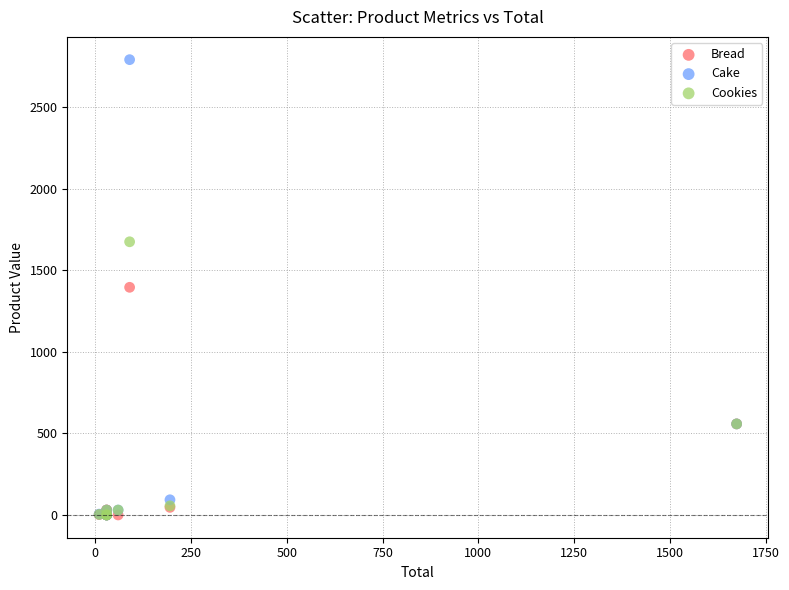

What are all the series names shown in the legend?

Bread, Cake, Cookies